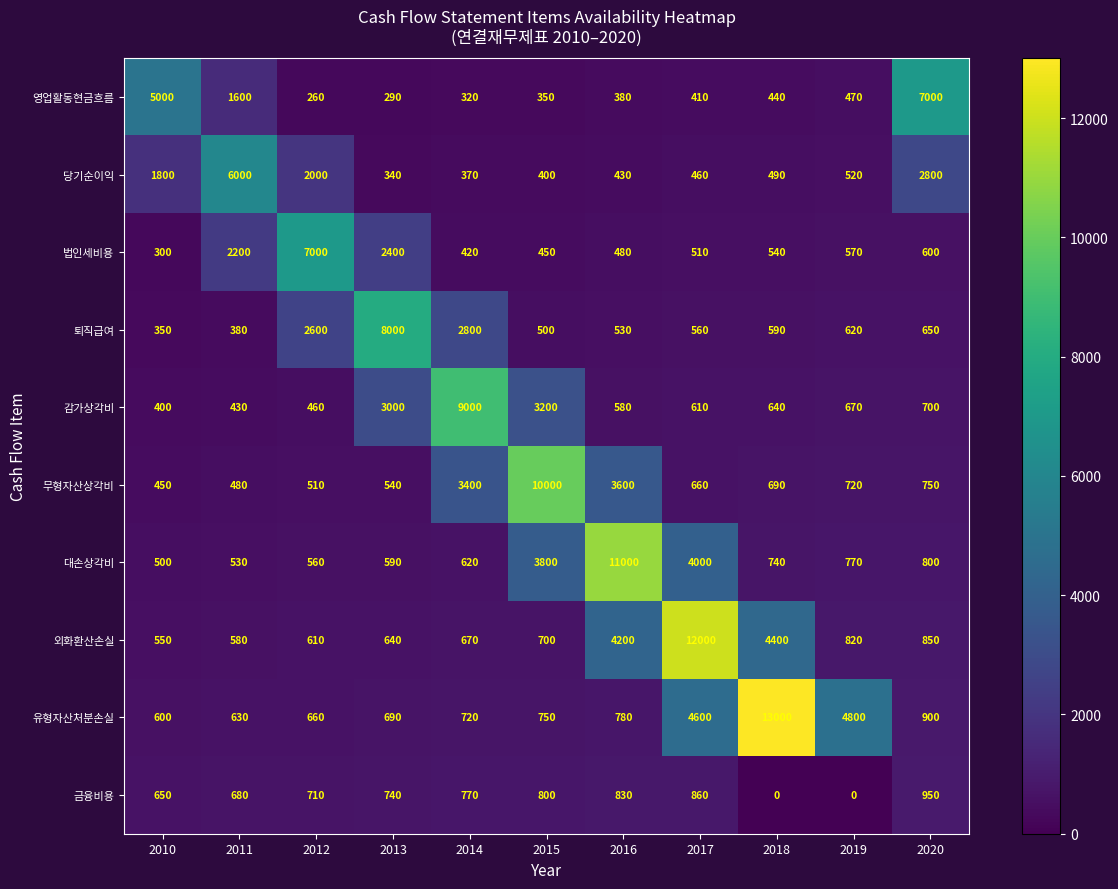

What is the difference between the highest and lowest values at 2016?

10620